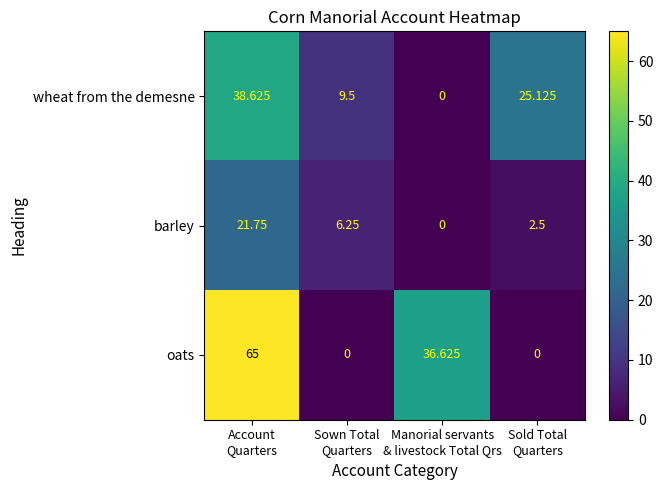

Which series has the widest spread of values?

oats